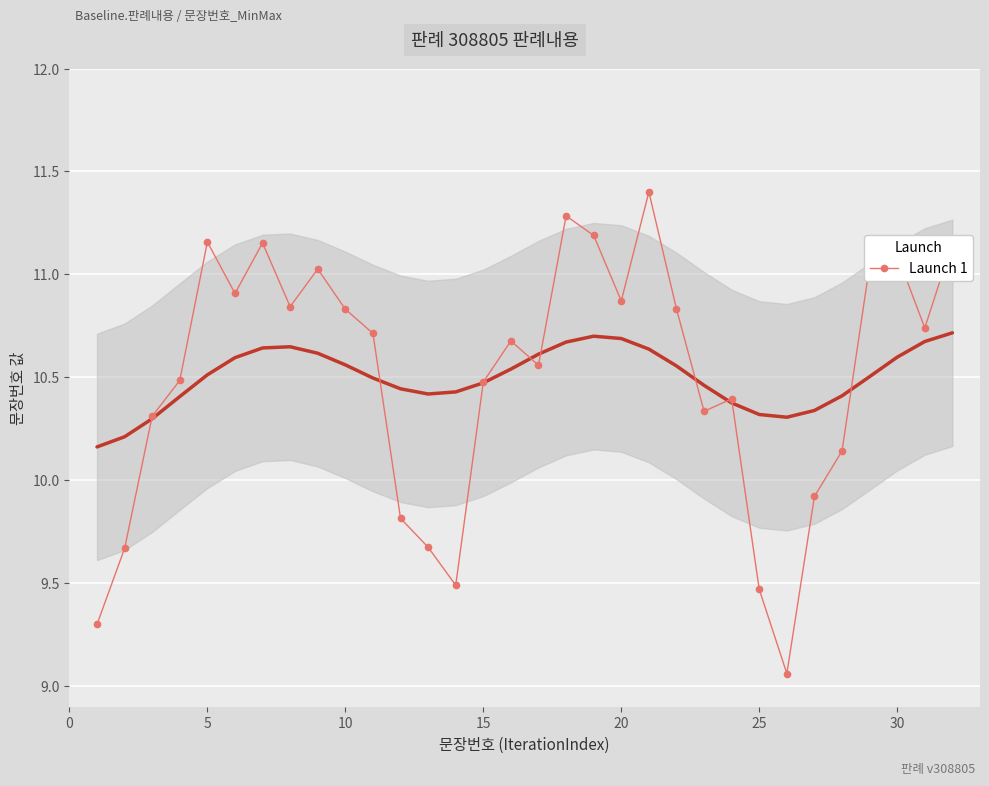

True or false: Launch 1 has more than 0 interior local peaks.

True